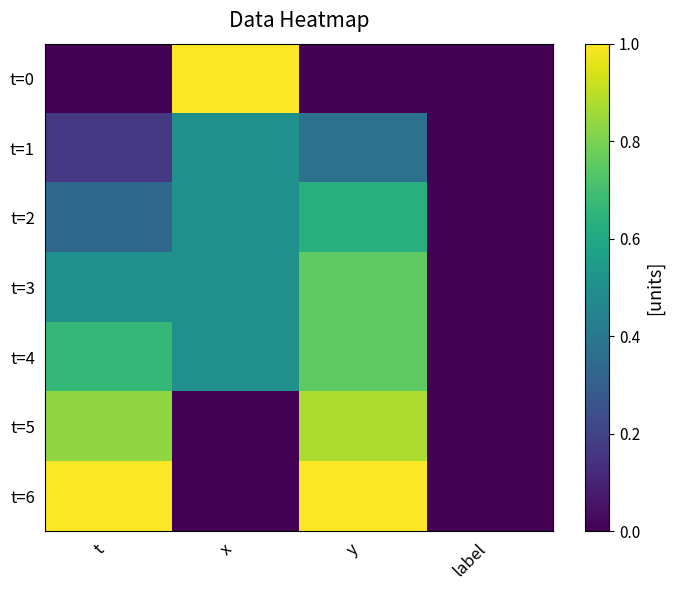

What is the total value across all series at y?

4.4